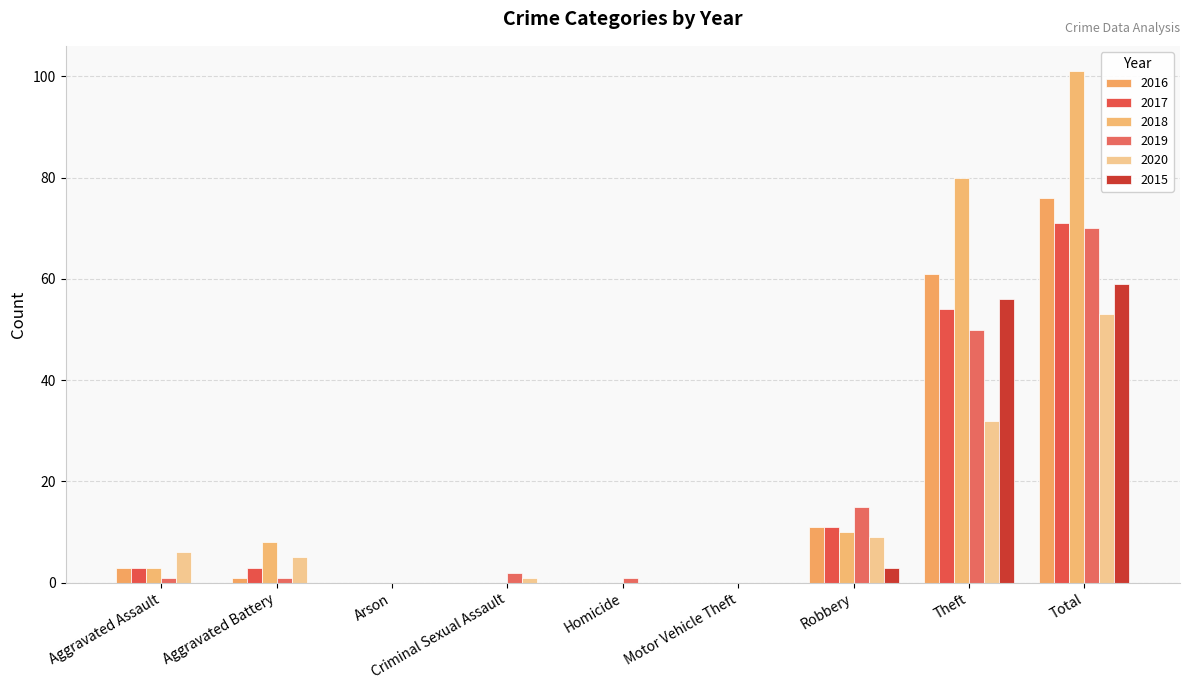

Which series has the largest total across all categories?

2018